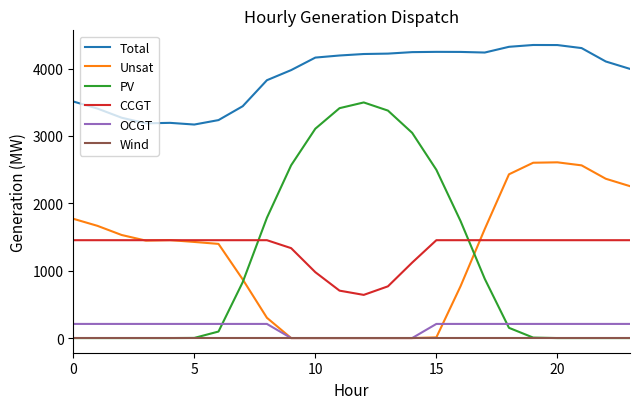

List the series in order of their peak value, lowest first.

Wind, OCGT, CCGT, Unsat, PV, Total